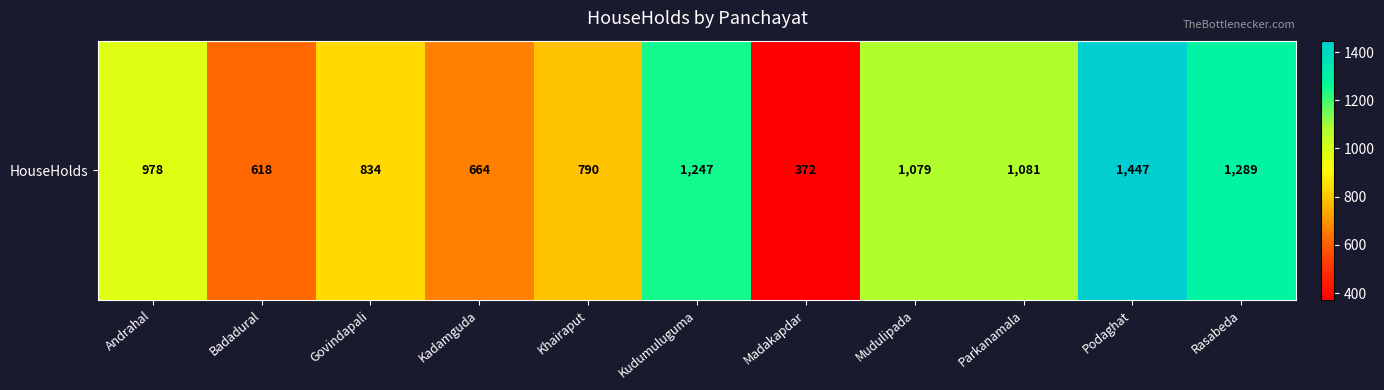

How many data points does each series have?

11